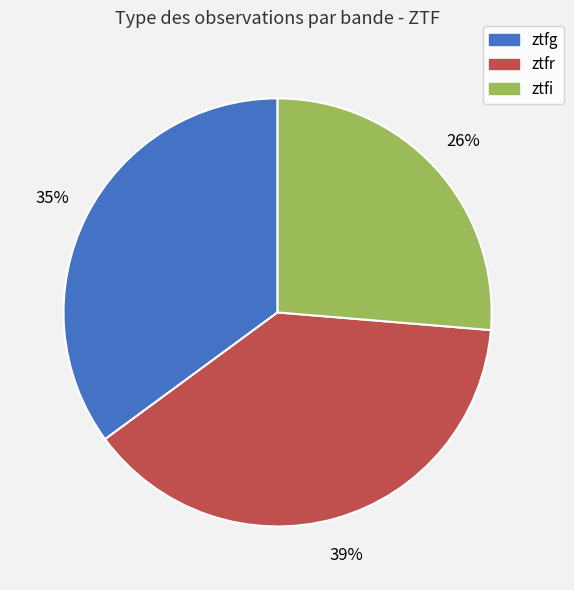

How many slices are in this pie chart?

3